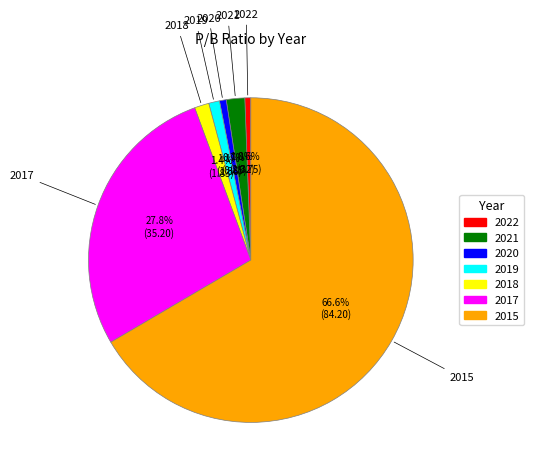

How many slices are in this pie chart?

7